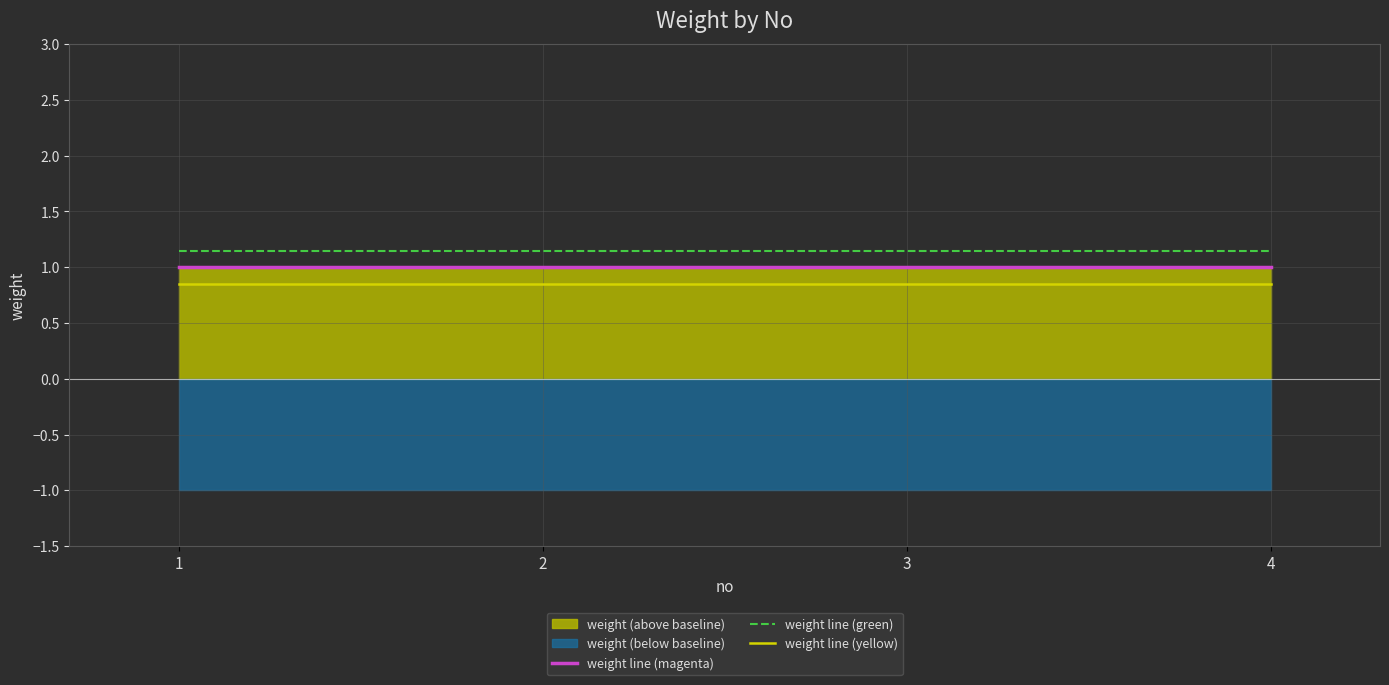

Between 2 and 4, which series saw the biggest shift?

weight line (magenta)